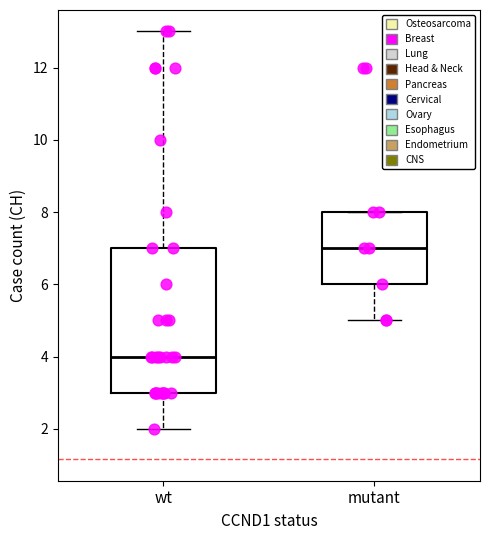

Reading left to right, read every box against the y-axis: the position of its median line, the range the box covers, and the ends of its whiskers. The values are not printed on the chart, so give them approximately, as read against the axis.

wt: median 4, box 3 to 7, whiskers 2 to 13
mutant: median 7, box 6 to 8, whiskers 5 to 8